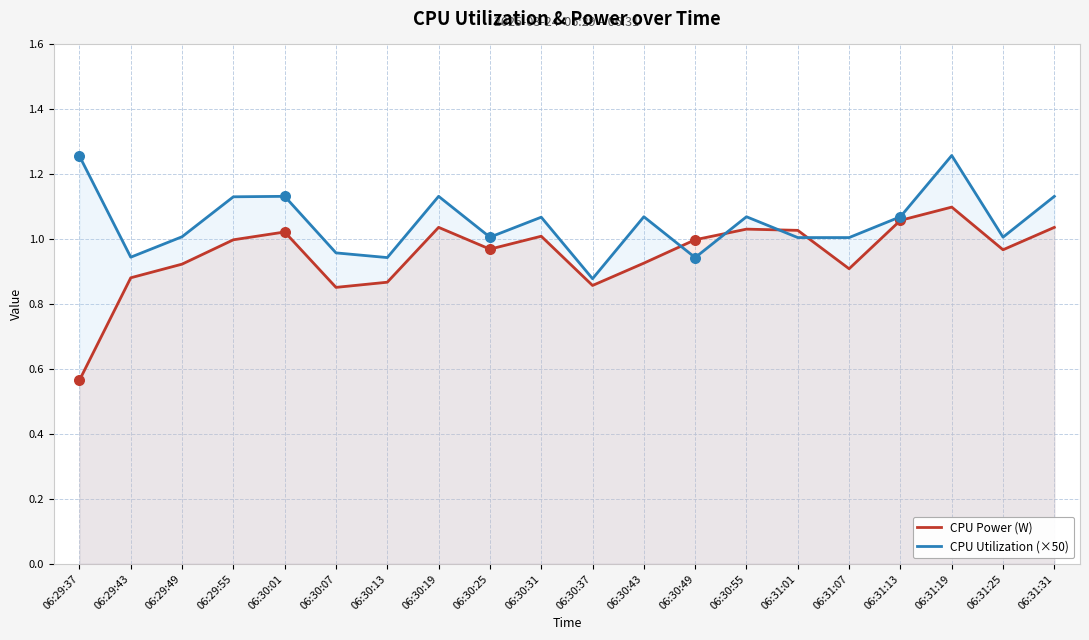

Which series contains the highest Y value?

CPU Utilization (×50)